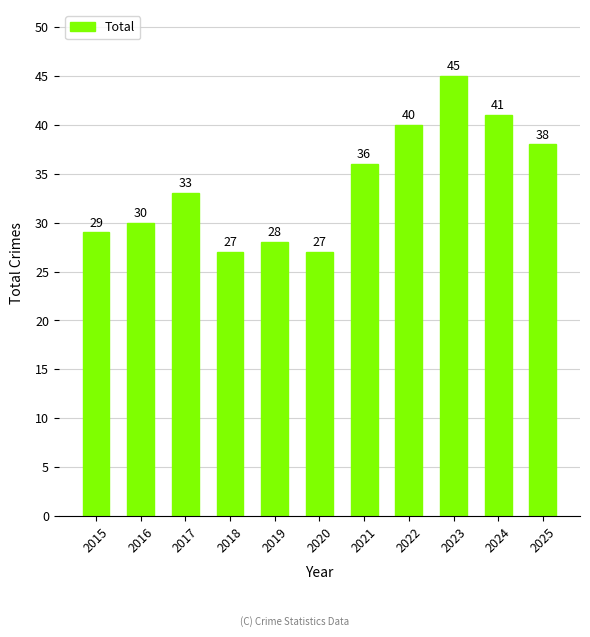

Where is the data nearest to the value 36?

2021